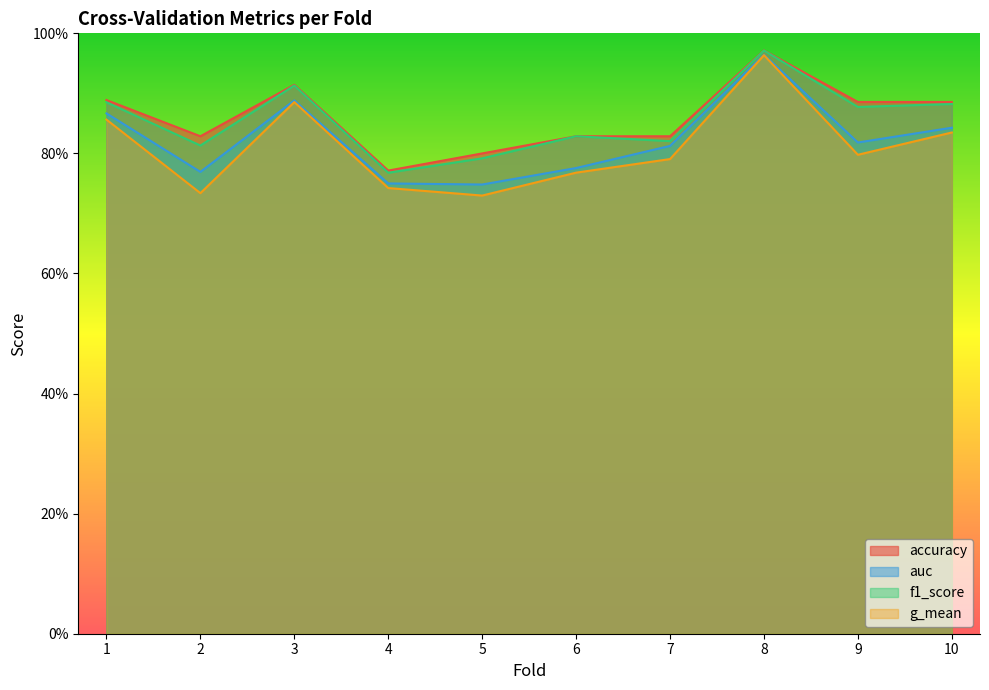

What are all the series names shown in the legend?

accuracy, auc, f1_score, g_mean